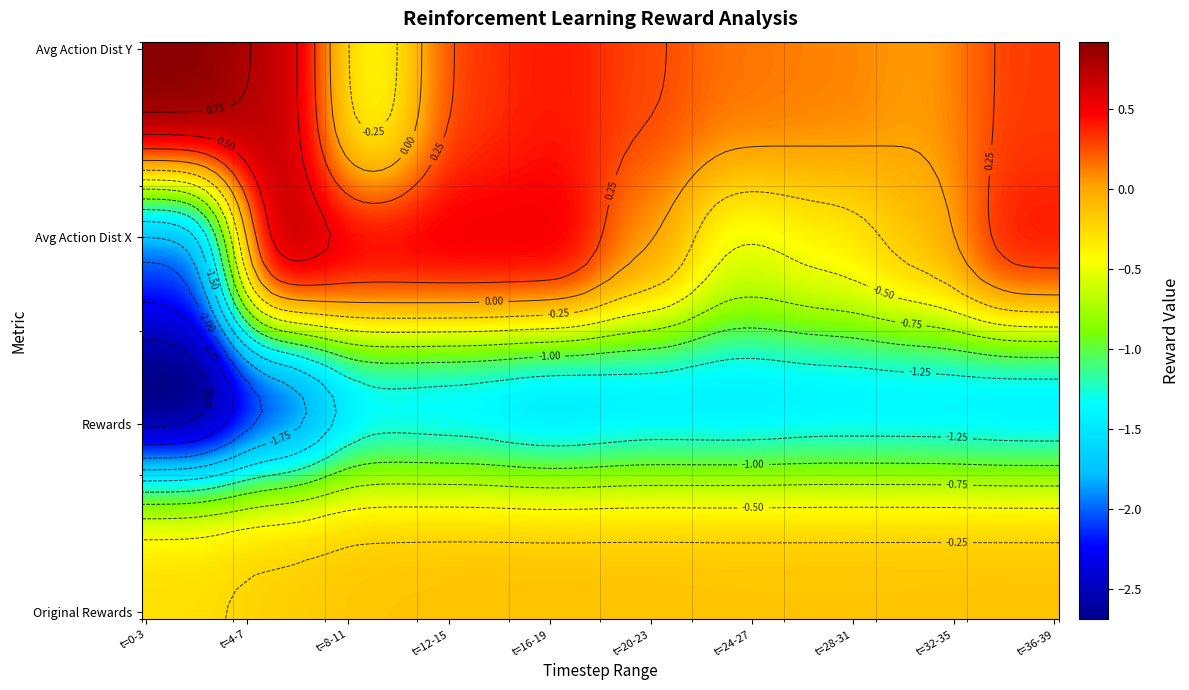

What is the spread (max minus min) of values at 6?

3.2